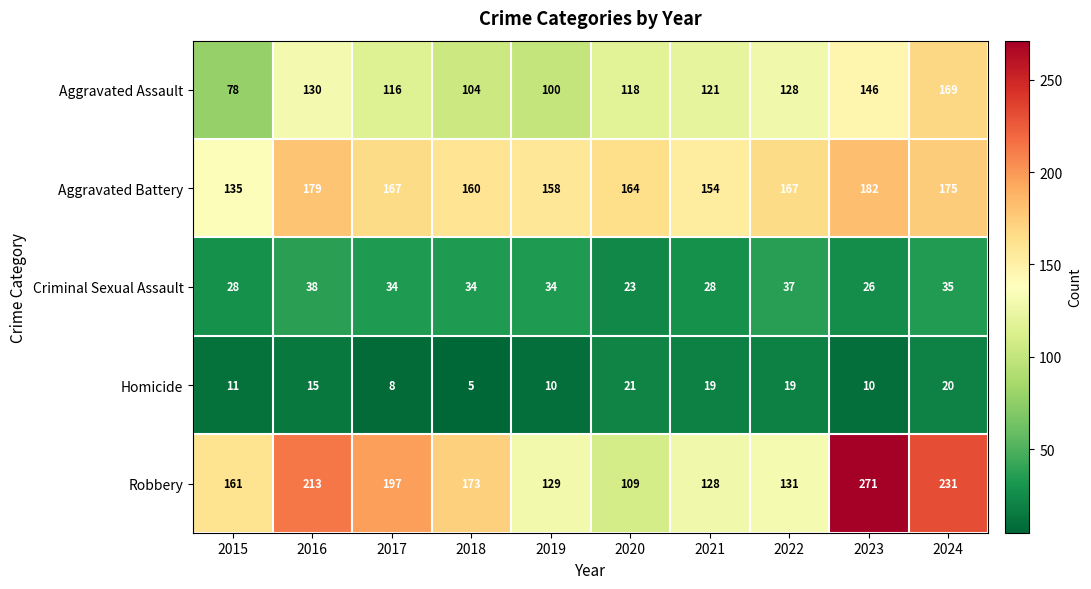

How many data points does each series have?

10